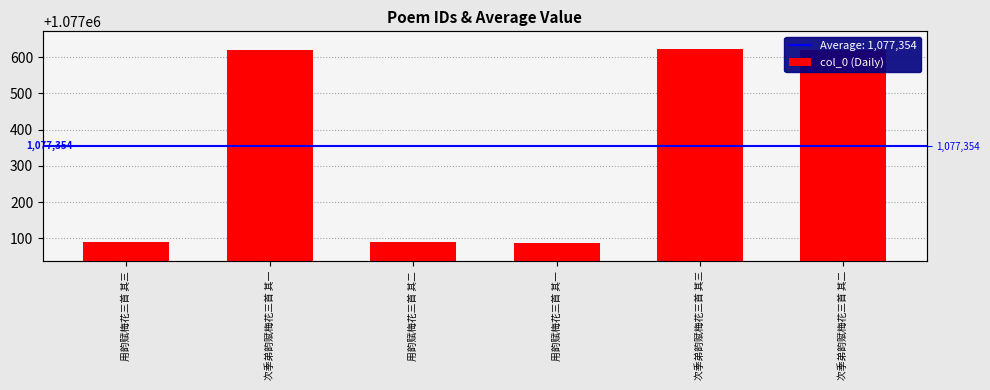

Count the number of data series in this chart.

1